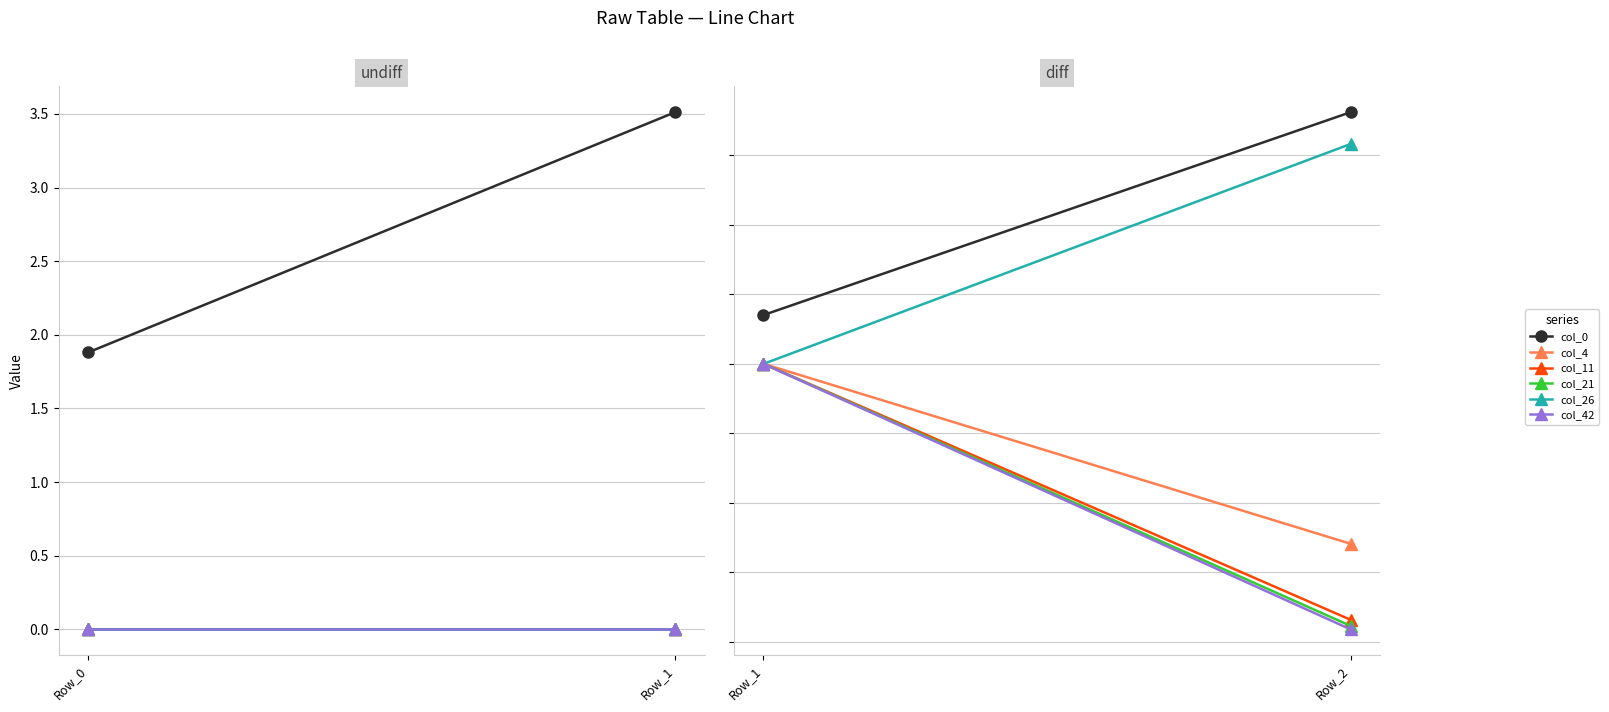

Is the value of col_11 at Row_1 greater than the value of col_0 at Row_2?

No